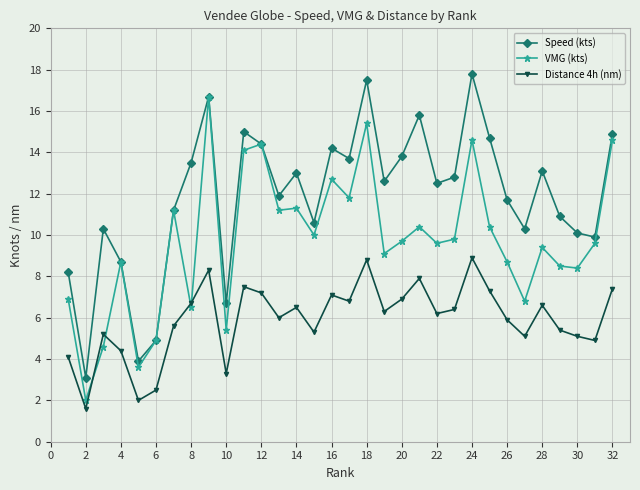

True or false: Speed (kts) has more than 0 interior local peaks.

True